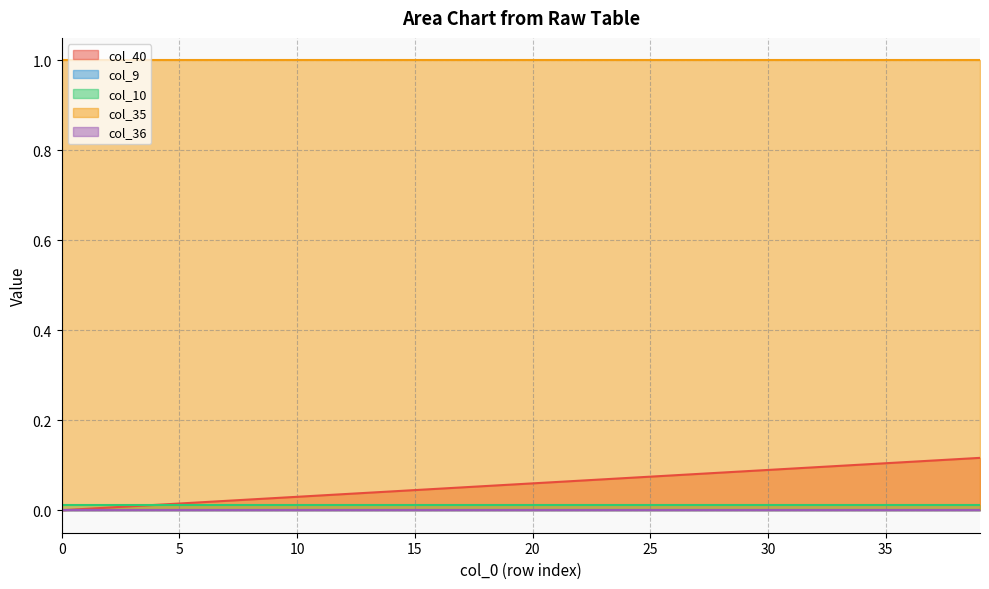

Reading left to right, extract all data points from this chart.

col_40: 0.0	0.0	0.0	0.0	0.0	0.0	0.0	0.0	0.0	0.0	0.0	0.0	0.0	0.0	0.0	0.0	0.0	0.1	0.1	0.1	0.1	0.1	0.1	0.1	0.1	0.1	0.1	0.1	0.1	0.1	0.1	0.1	0.1	0.1	0.1	0.1	0.1	0.1	0.1	0.1
col_9: 0.0	0.0	0.0	0.0	0.0	0.0	0.0	0.0	0.0	0.0	0.0	0.0	0.0	0.0	0.0	0.0	0.0	0.0	0.0	0.0	0.0	0.0	0.0	0.0	0.0	0.0	0.0	0.0	0.0	0.0	0.0	0.0	0.0	0.0	0.0	0.0	0.0	0.0	0.0	0.0
col_10: 0.0	0.0	0.0	0.0	0.0	0.0	0.0	0.0	0.0	0.0	0.0	0.0	0.0	0.0	0.0	0.0	0.0	0.0	0.0	0.0	0.0	0.0	0.0	0.0	0.0	0.0	0.0	0.0	0.0	0.0	0.0	0.0	0.0	0.0	0.0	0.0	0.0	0.0	0.0	0.0
col_35: 1.0	1.0	1.0	1.0	1.0	1.0	1.0	1.0	1.0	1.0	1.0	1.0	1.0	1.0	1.0	1.0	1.0	1.0	1.0	1.0	1.0	1.0	1.0	1.0	1.0	1.0	1.0	1.0	1.0	1.0	1.0	1.0	1.0	1.0	1.0	1.0	1.0	1.0	1.0	1.0
col_36: 0.0	0.0	0.0	0.0	0.0	0.0	0.0	0.0	0.0	0.0	0.0	0.0	0.0	0.0	0.0	0.0	0.0	0.0	0.0	0.0	0.0	0.0	0.0	0.0	0.0	0.0	0.0	0.0	0.0	0.0	0.0	0.0	0.0	0.0	0.0	0.0	0.0	0.0	0.0	0.0